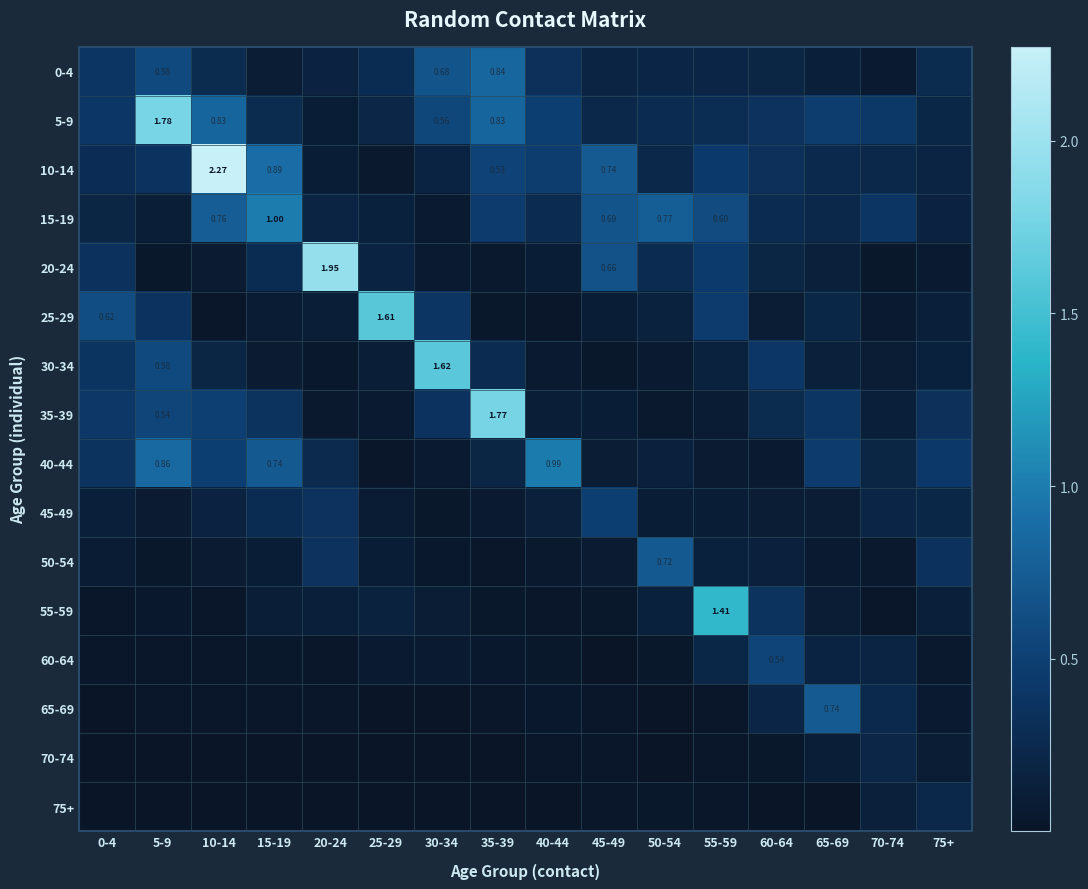

Rank the series at 50-54 from lowest to highest value.

70-74, 65-69, 60-64, 75+, 35-39, 30-34, 45-49, 40-44, 55-59, 25-29, 0-4, 10-14, 5-9, 20-24, 50-54, 15-19